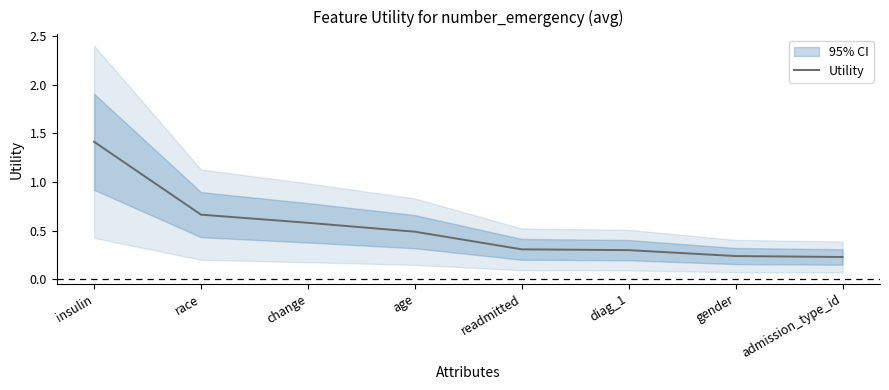

Rank the categories by value from highest to lowest.

insulin, race, change, age, readmitted, diag_1, gender, admission_type_id